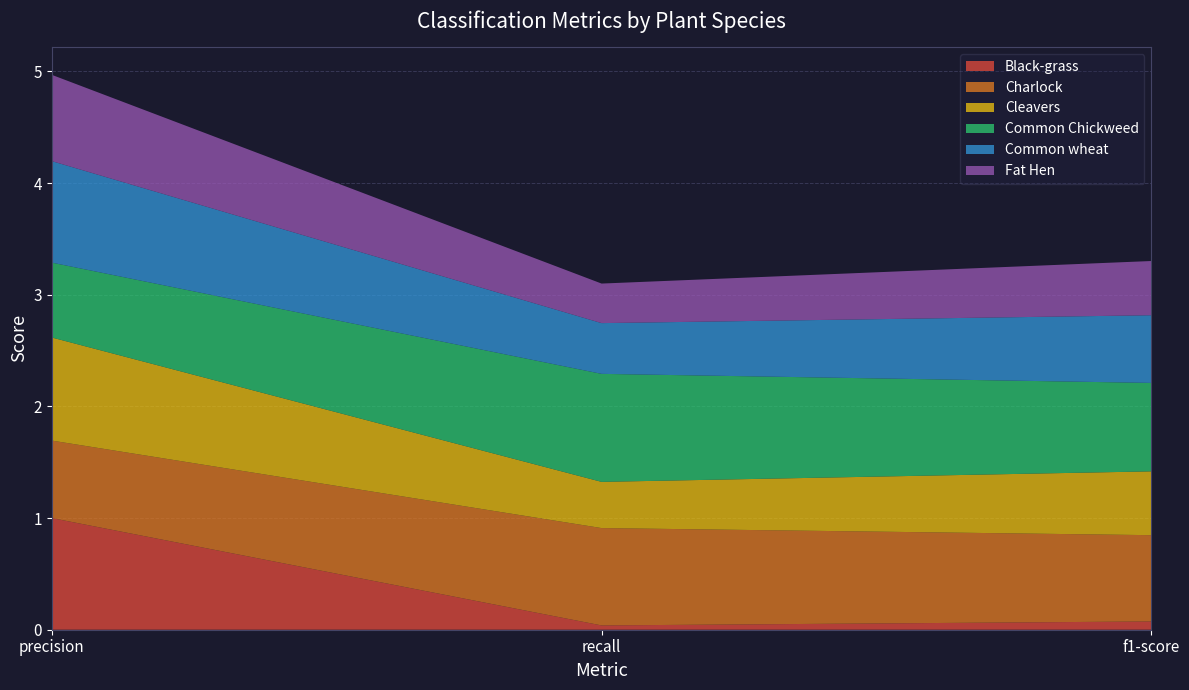

At which category is the sum across all series the highest?

precision